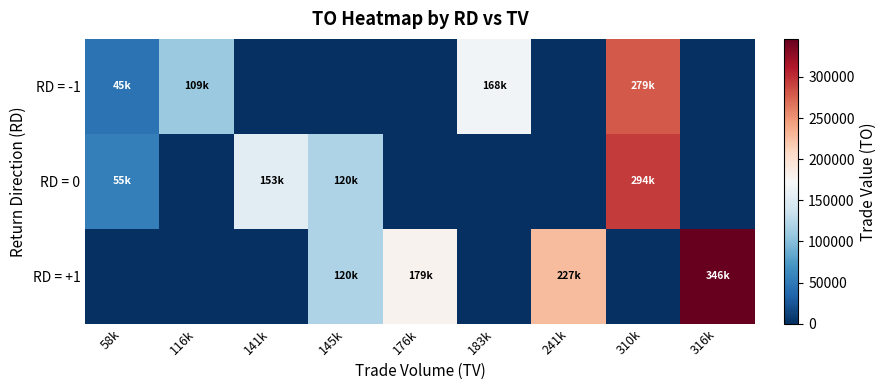

Reading left to right, extract all data points from this chart.

RD = -1: 58k=45820	116k=109040	141k=0	145k=0	176k=0	183k=168360	241k=0	310k=279000	316k=0
RD = 0: 58k=55100	116k=0	141k=153690	145k=120350	176k=0	183k=0	241k=0	310k=294500	316k=0
RD = +1: 58k=0	116k=0	141k=0	145k=120100	176k=179490	183k=0	241k=227790	310k=0	316k=346200